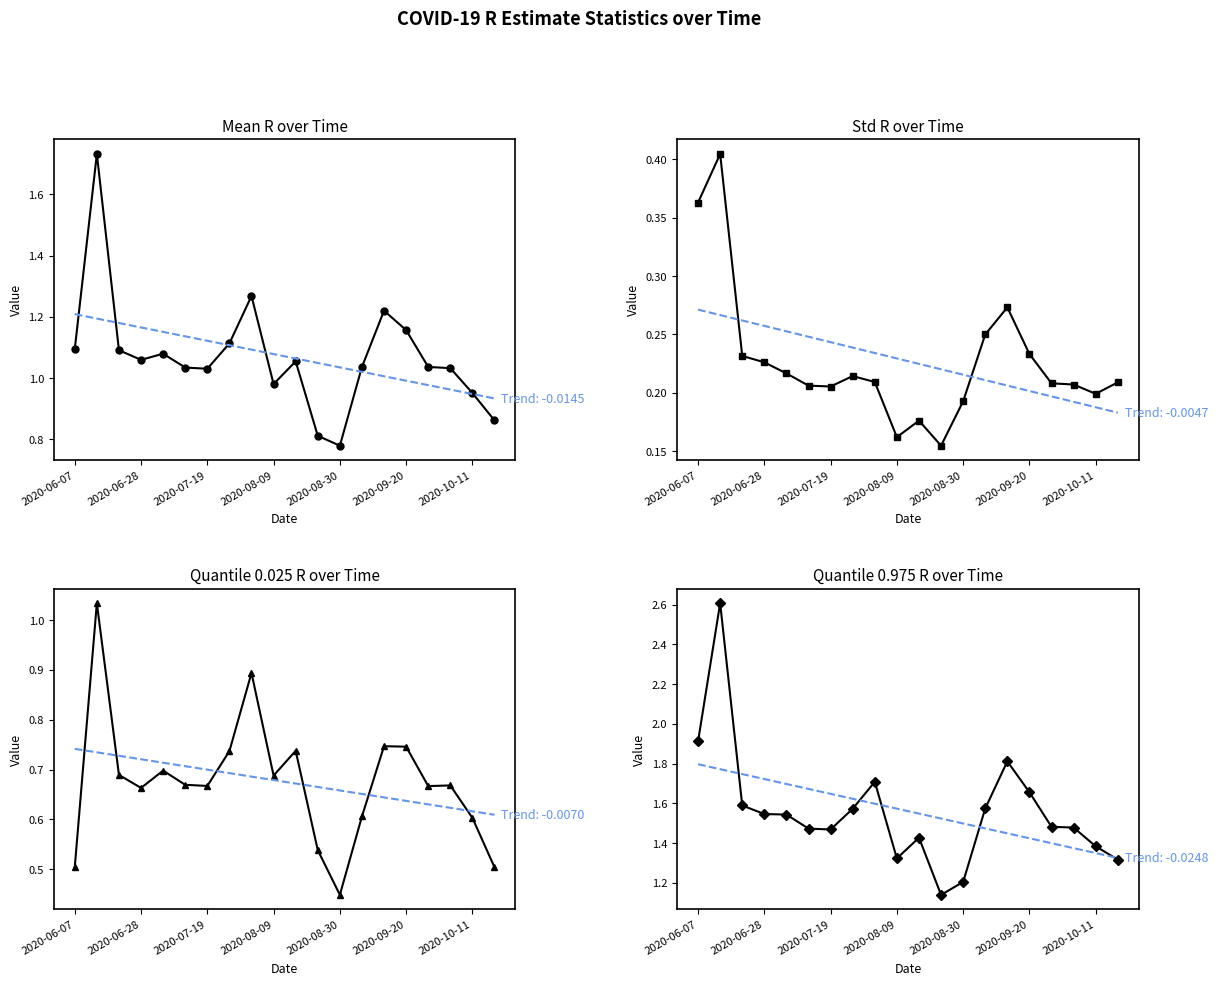

List the series in order of their overall mean, highest first.

Quantile.0.975.R, Mean.R, Quantile.0.025.R, Std.R